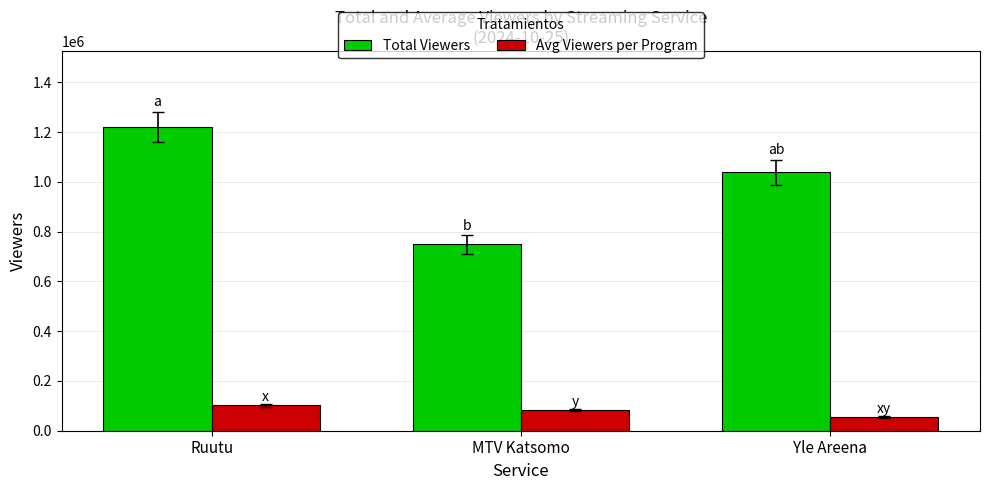

At which label does Avg Viewers per Program reach its minimum?

Yle Areena